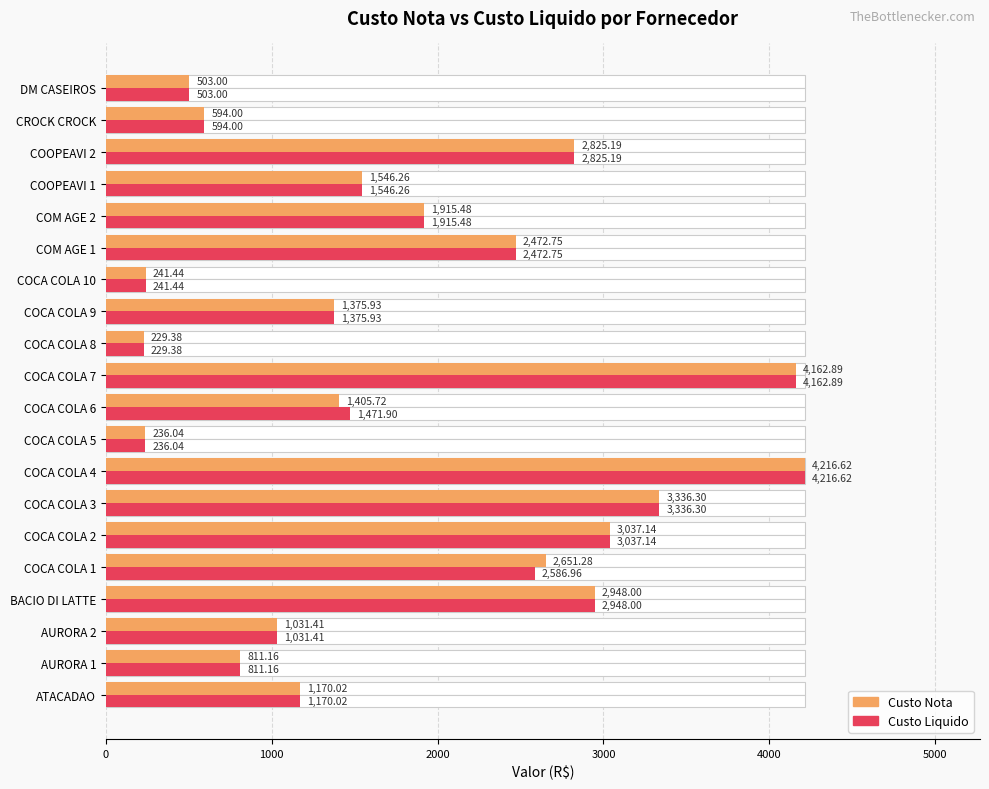

Reading left to right, what are all the values shown in this chart?

Custo Nota: 1170.0	811.2	1031.4	2948.0	2651.3	3037.1	3336.3	4216.6	236.0	1405.7	4162.9	229.4	1375.9	241.4	2472.8	1915.5	1546.3	2825.2	594.0	503.0
Custo Liquido: 1170.0	811.2	1031.4	2948.0	2587.0	3037.1	3336.3	4216.6	236.0	1471.9	4162.9	229.4	1375.9	241.4	2472.8	1915.5	1546.3	2825.2	594.0	503.0